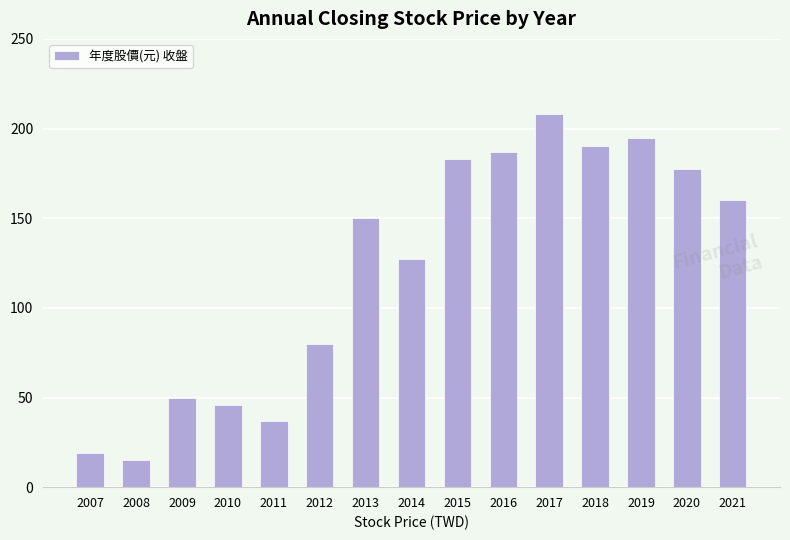

Rank the categories by value from highest to lowest.

2017, 2019, 2018, 2016, 2015, 2020, 2021, 2013, 2014, 2012, 2009, 2010, 2011, 2007, 2008